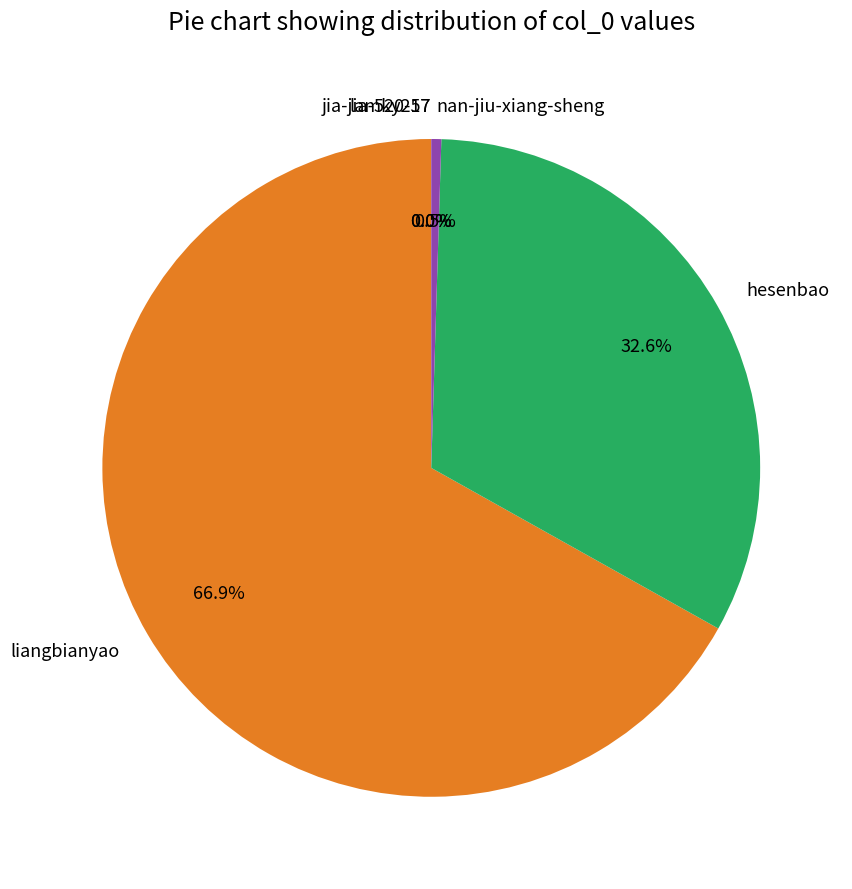

The hesenbao slice represents 23% of the pie. True or false?

False